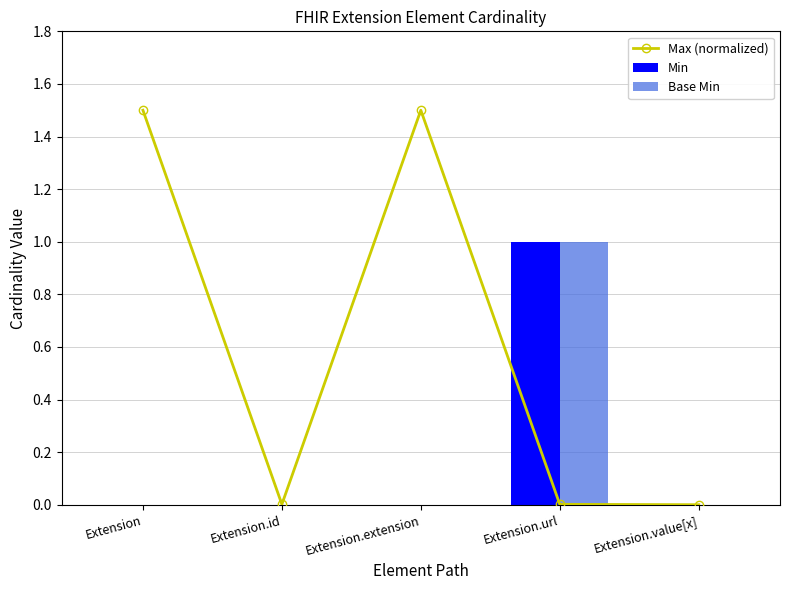

Reading right to left, transcribe all the data shown in this chart.

Max (normalized): Extension.value[x]=0.0	Extension.url=0.0	Extension.extension=1.5	Extension.id=0.0	Extension=1.5
Min: Extension.value[x]=0.0	Extension.url=1.0	Extension.extension=0.0	Extension.id=0.0	Extension=0.0
Base Min: Extension.value[x]=0.0	Extension.url=1.0	Extension.extension=0.0	Extension.id=0.0	Extension=0.0